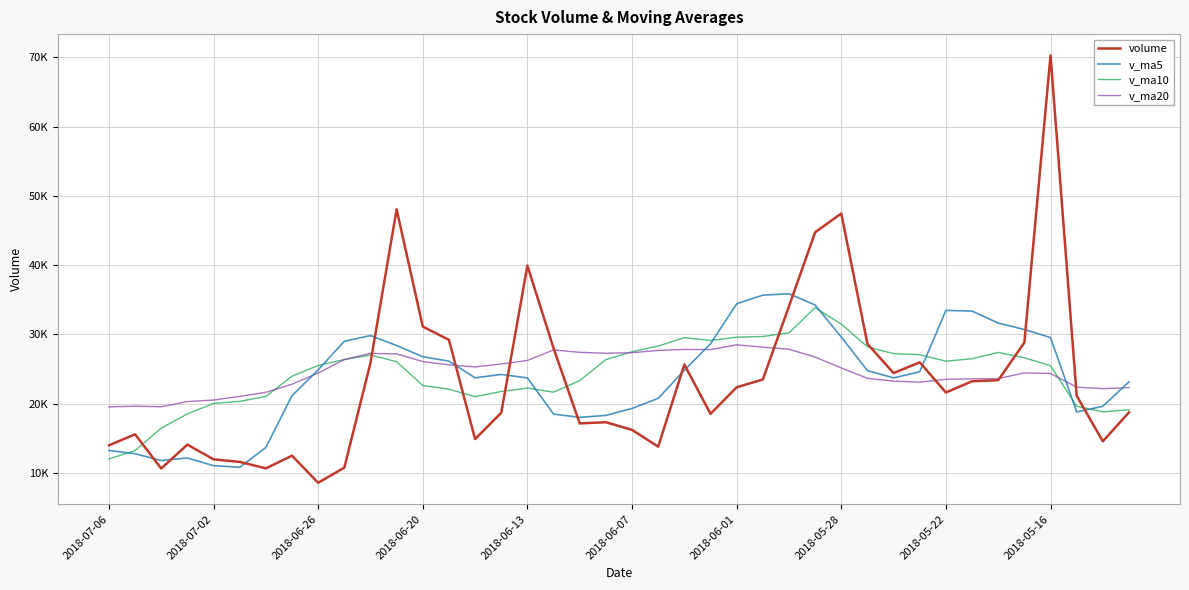

Does the chart have visible grid lines?

Yes